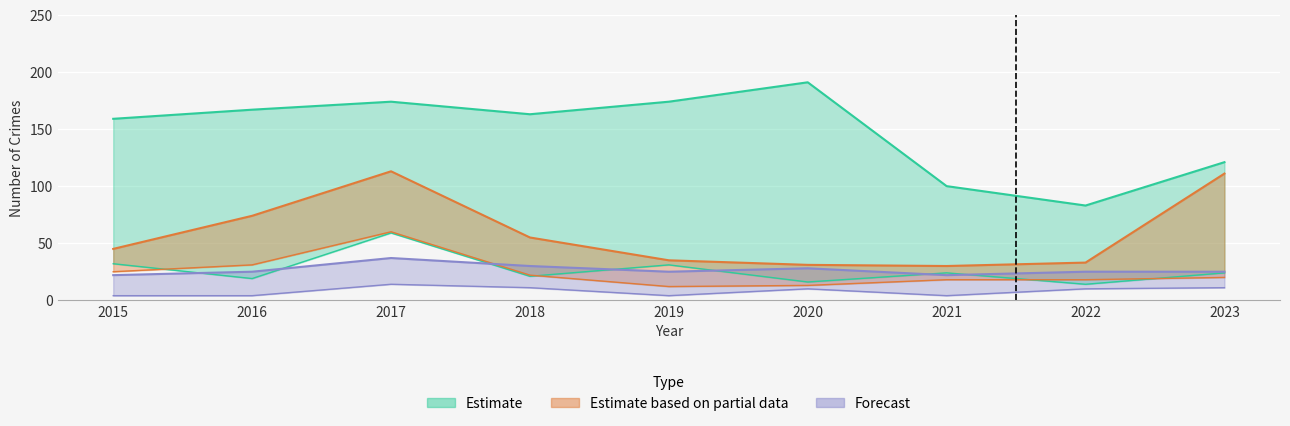

Read the Robbery value at 2023, to the nearest 5.

20